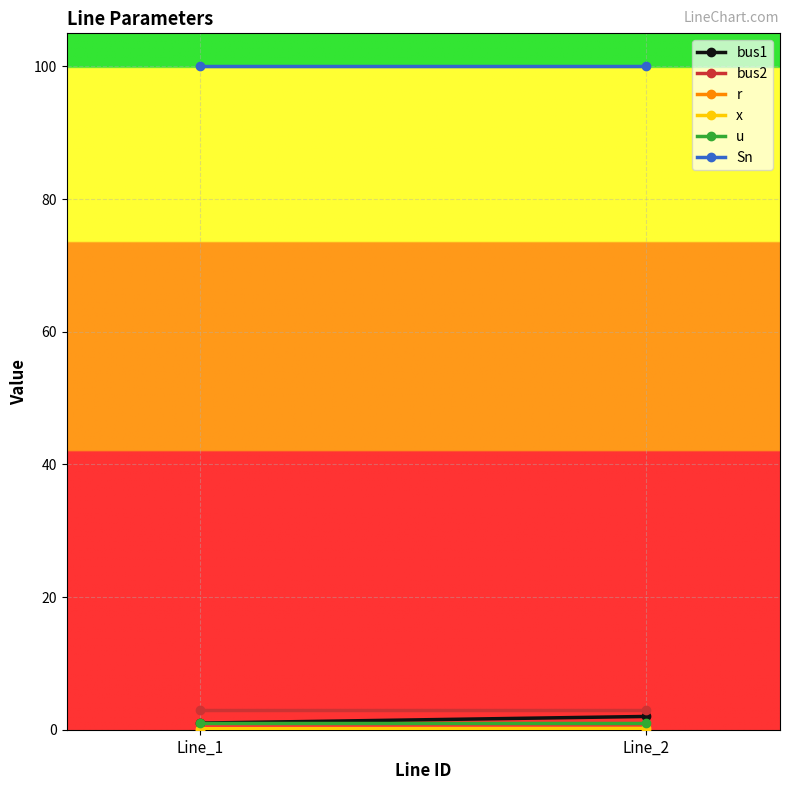

Rank the categories by x value from lowest to highest.

Line_1, Line_2